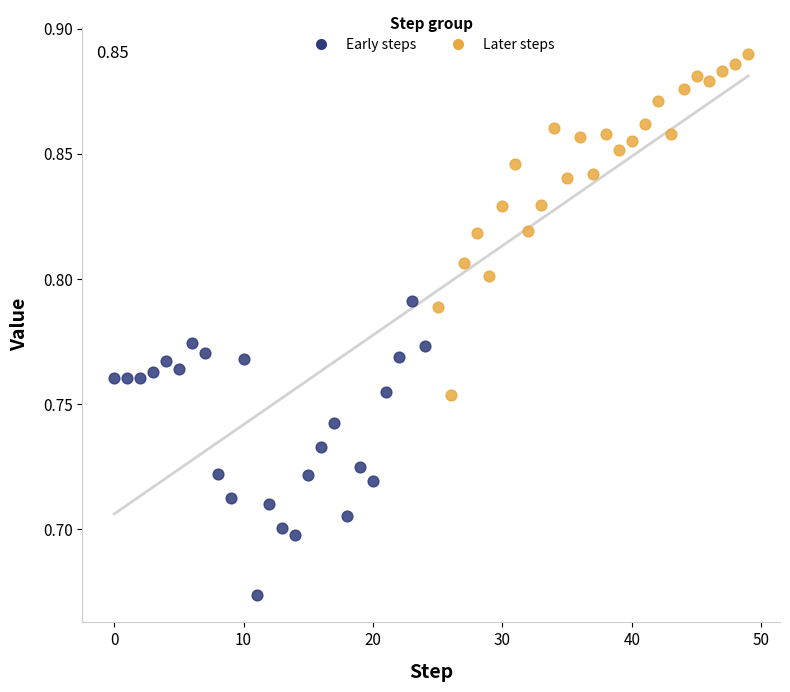

Which series has the widest spread of Y values?

Later steps